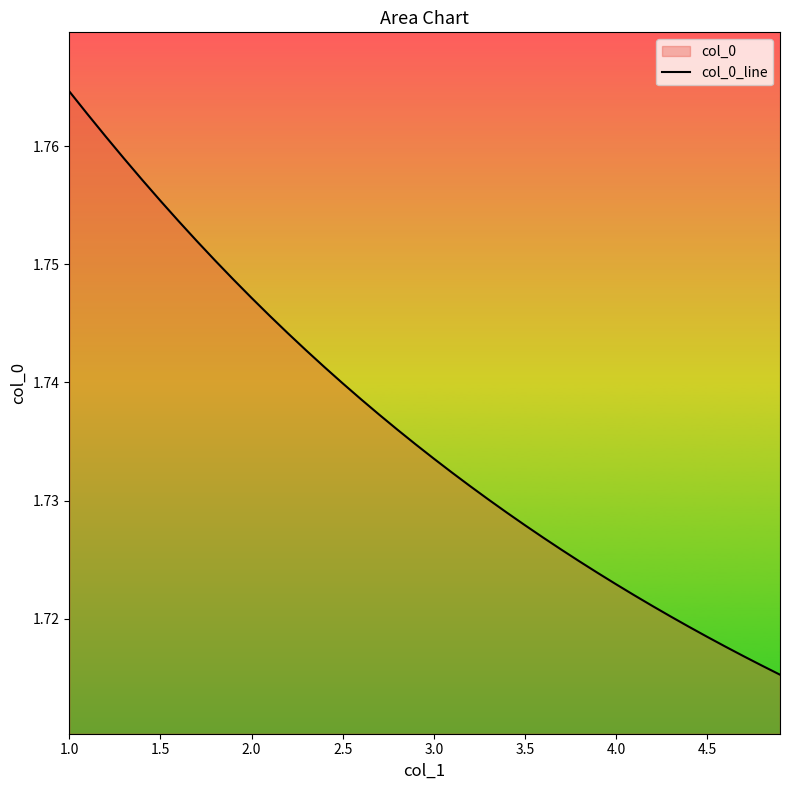

Which category has the highest value across all series?

1.0